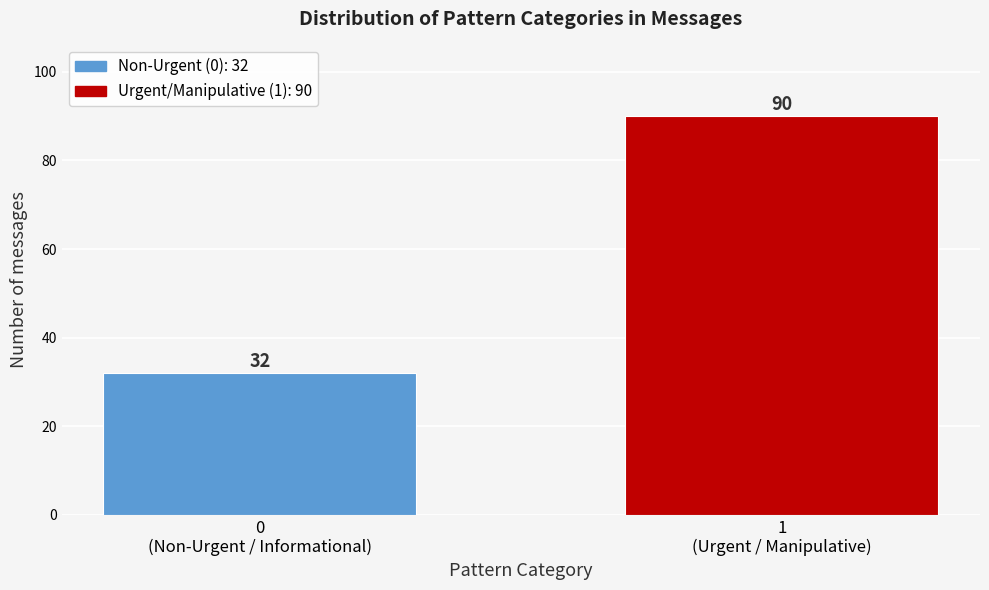

Reading right to left, list all the values displayed in this chart.

90	32